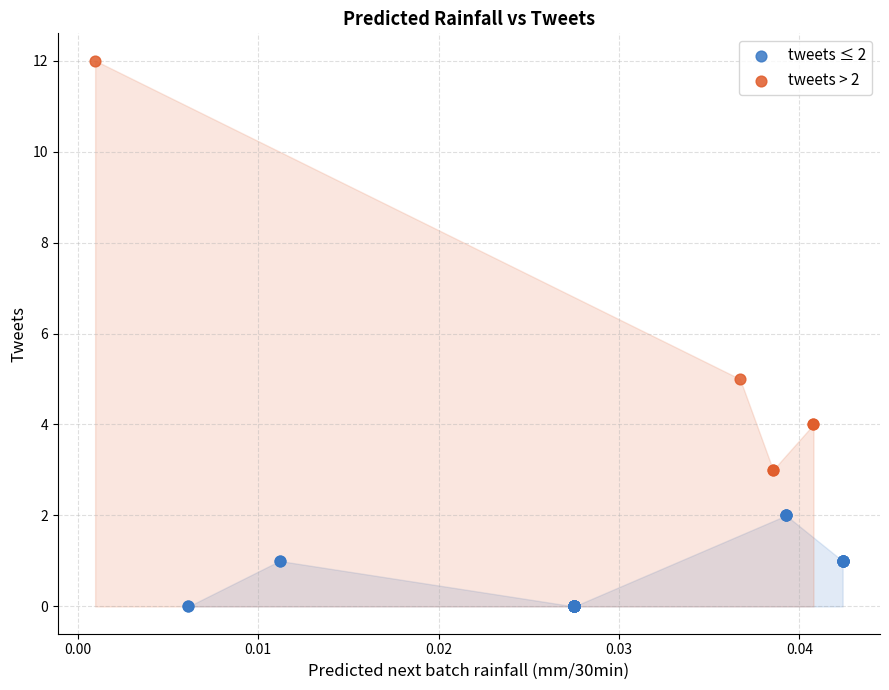

Which series reaches the minimum Y coordinate?

tweets ≤ 2